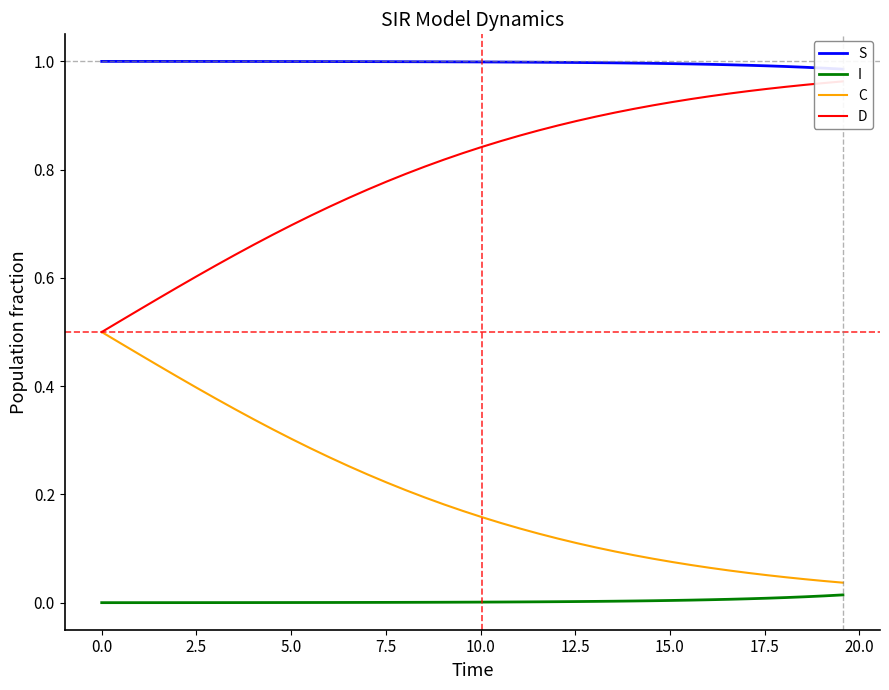

True or false: D and S intersect in this chart.

False